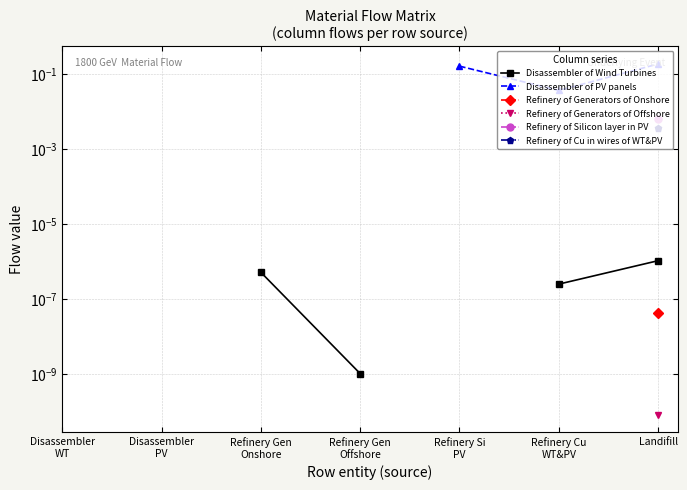

Which has a higher value, Refinery Cu
WT&PV or Landifill?

Landifill